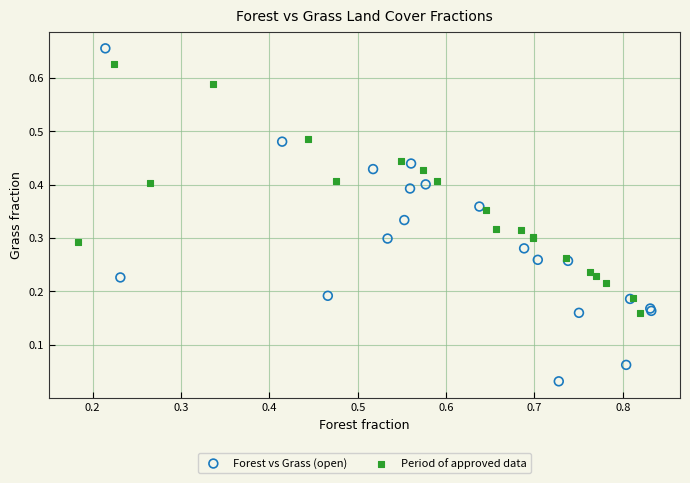

Which series contains the highest Y value?

Forest vs Grass (open)